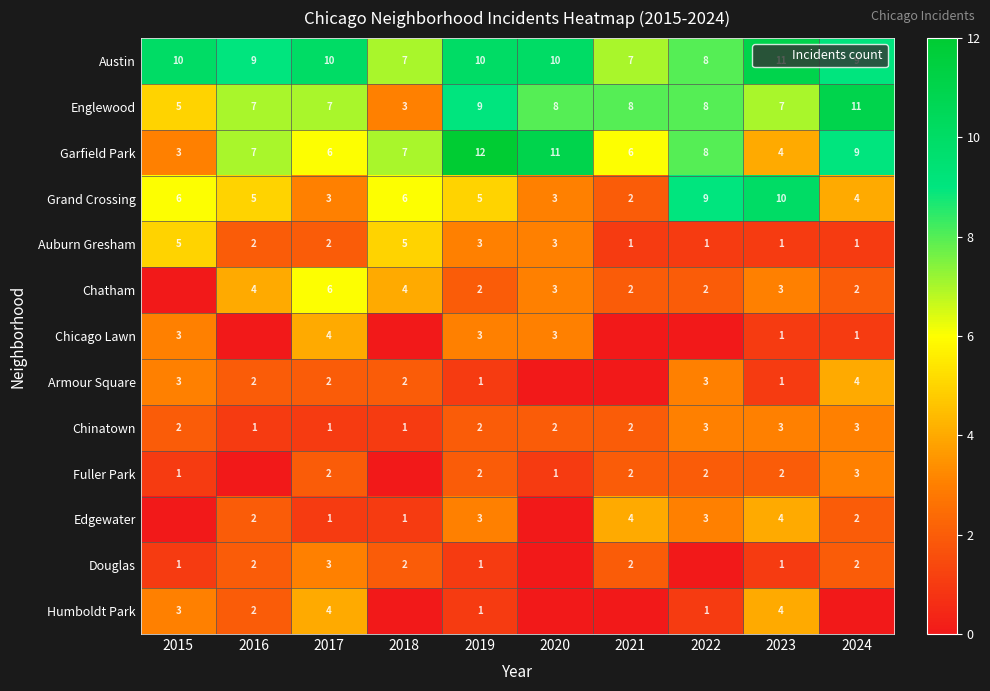

Between 2017 and 2024, which is larger?

2017